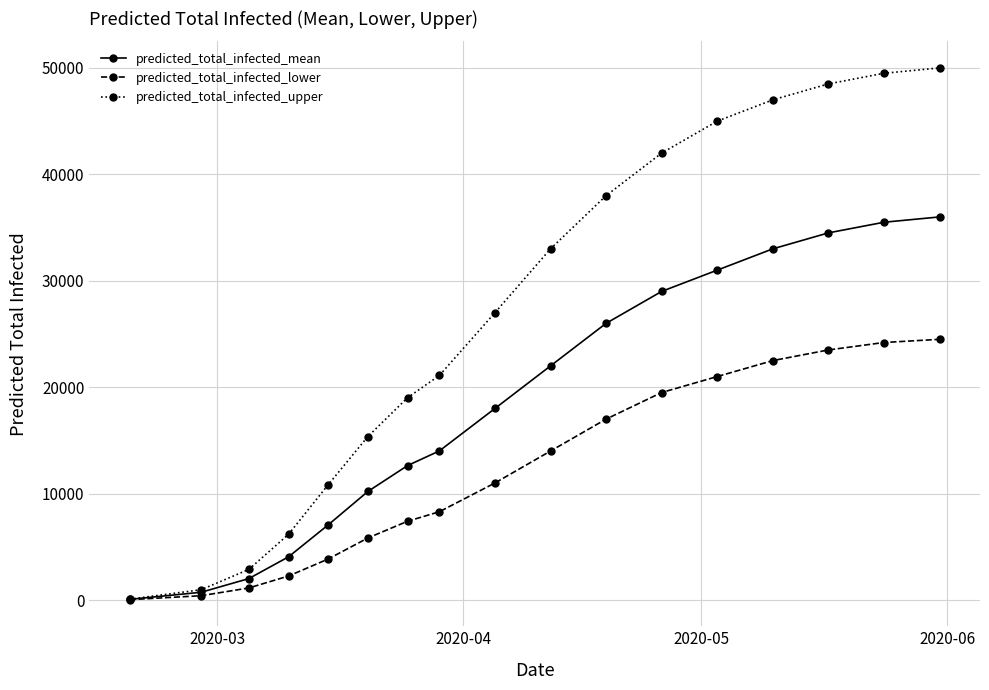

Which series has the largest range (max minus min)?

predicted_total_infected_upper